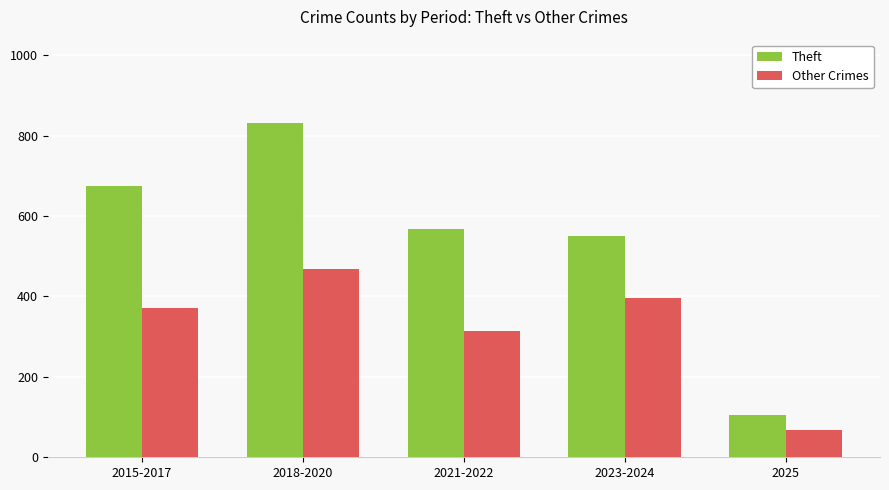

What is the value of the Theft bar at the 5th from the left?

104